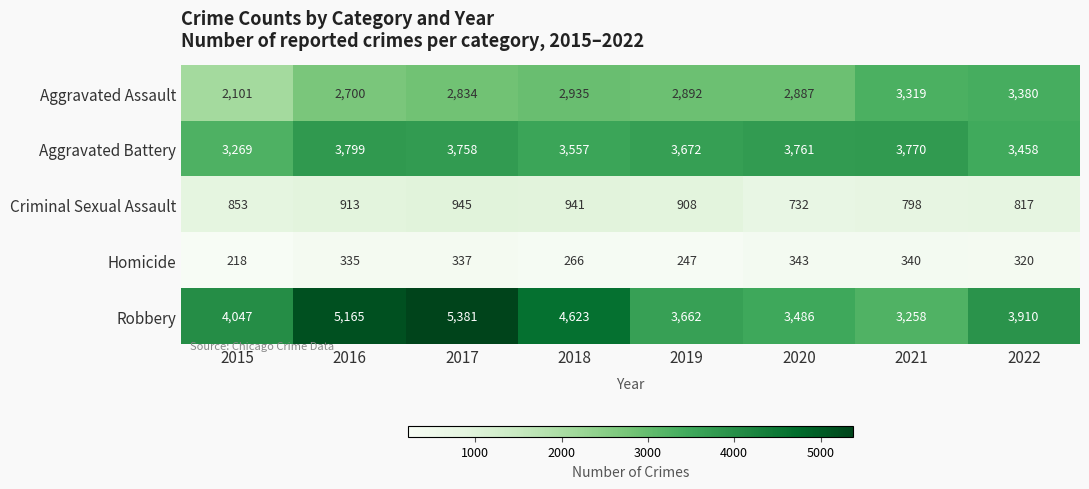

The value of Robbery at 2017 is 2195. True or false?

False